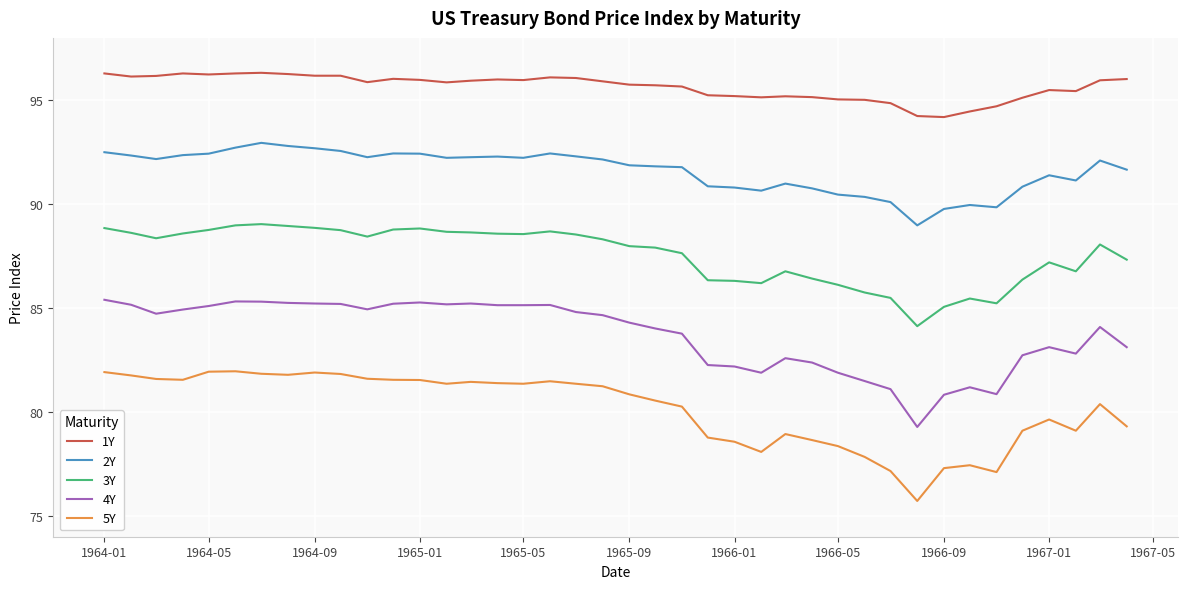

How many lines are shown in the chart?

5